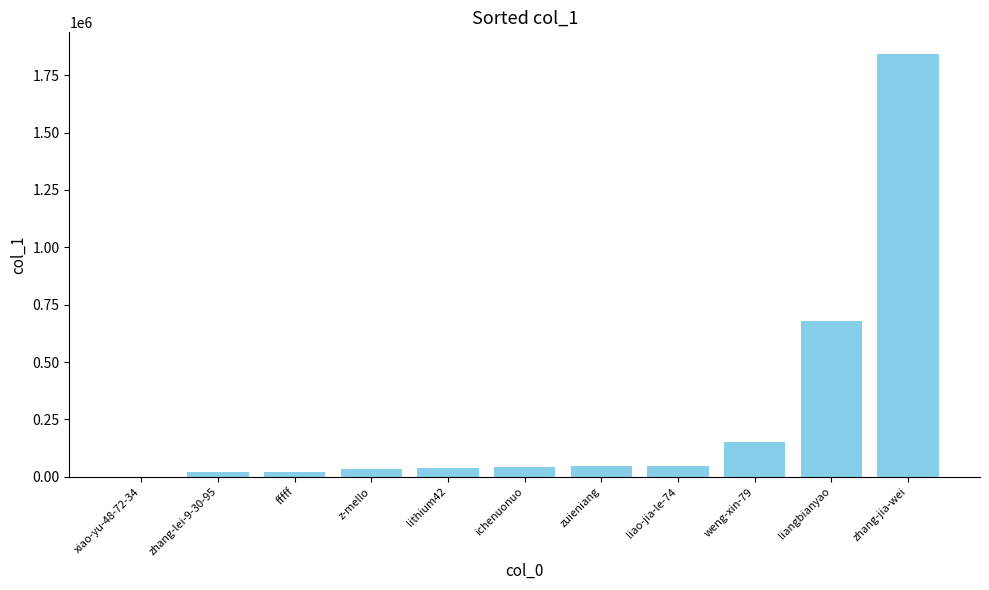

The value at zhang-lei-9-30-95 is 19066. True or false?

True